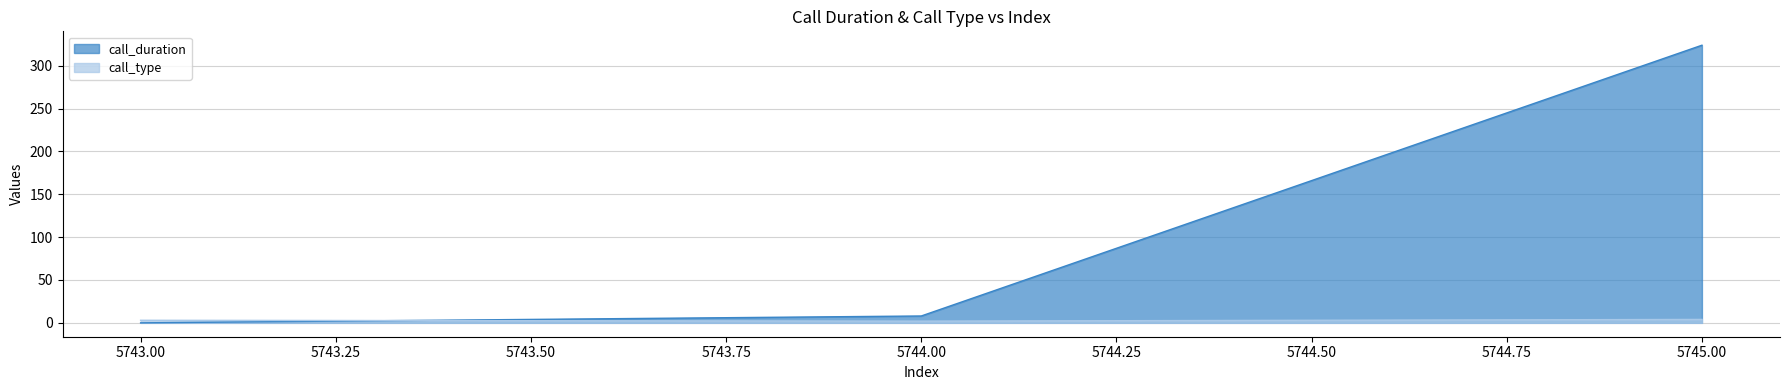

Reading left to right, transcribe all the data shown in this chart.

call_duration: 5743=0	5744=8	5745=324
call_type: 5743=3	5744=2	5745=4